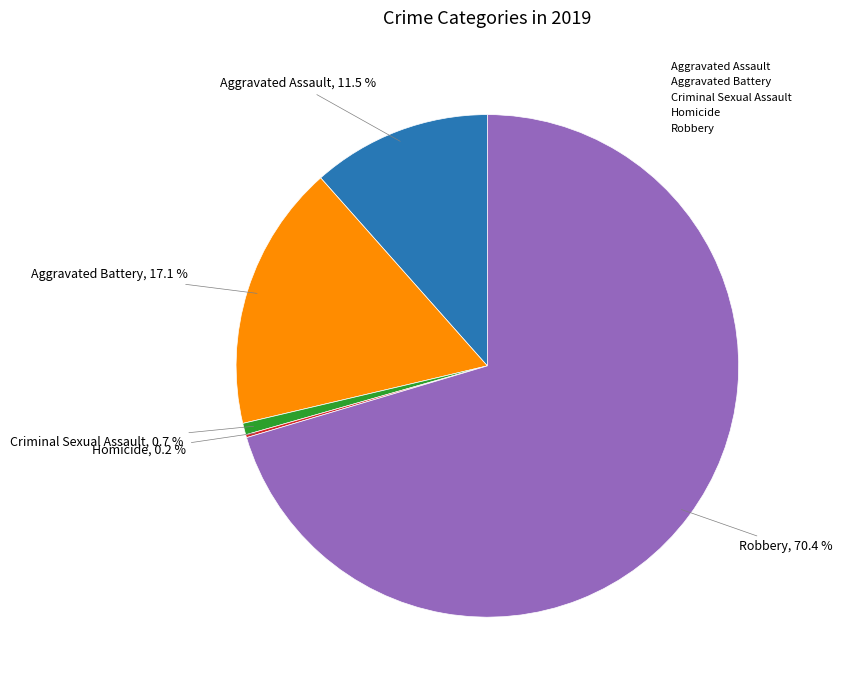

Does Robbery represent more than half of the total?

Yes